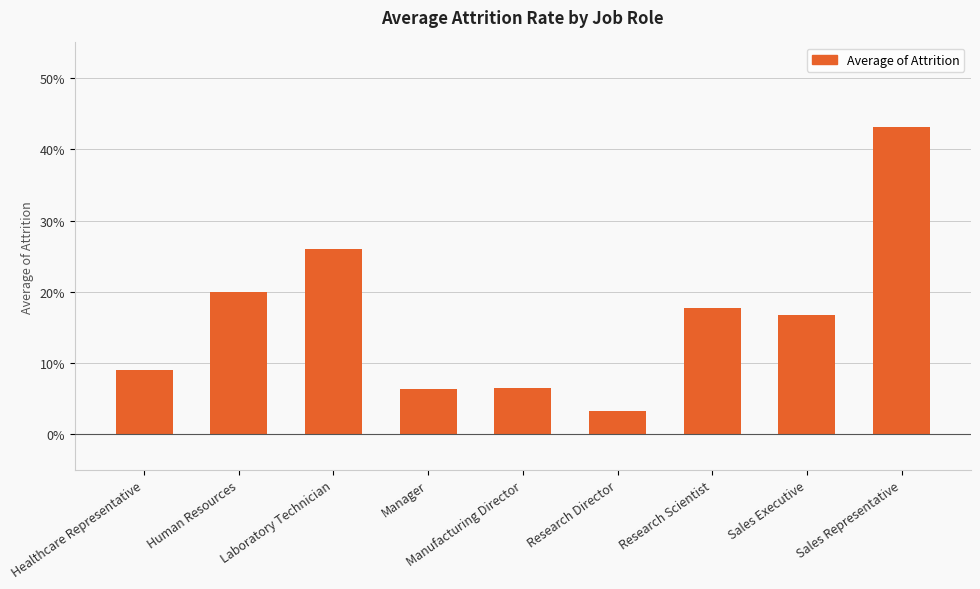

Reading left to right, what are all the values shown in this chart?

Healthcare Representative=0.1	Human Resources=0.2	Laboratory Technician=0.3	Manager=0.1	Manufacturing Director=0.1	Research Director=0.0	Research Scientist=0.2	Sales Executive=0.2	Sales Representative=0.4